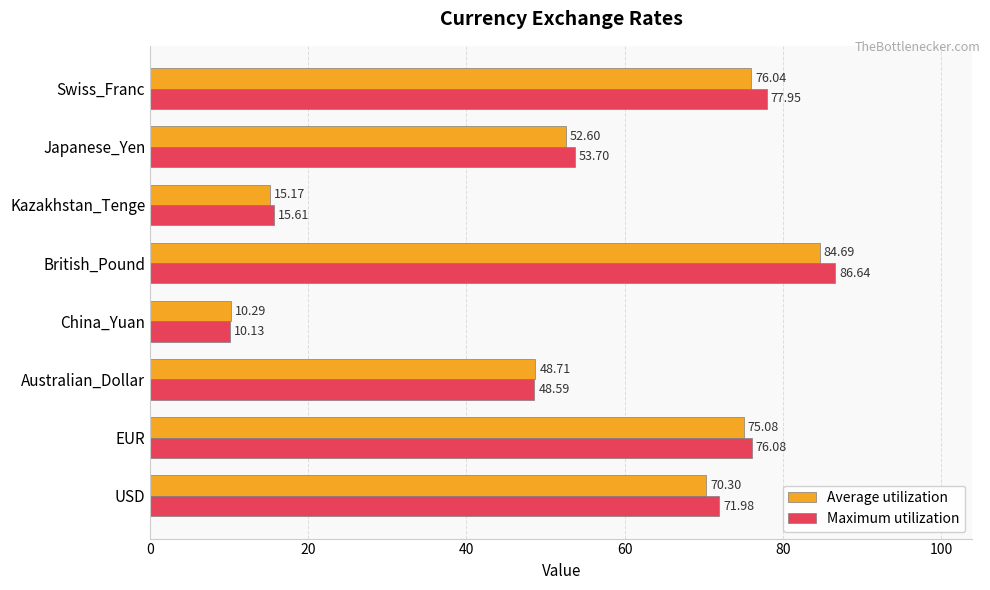

At which category does the chart reach its minimum across all series?

China_Yuan